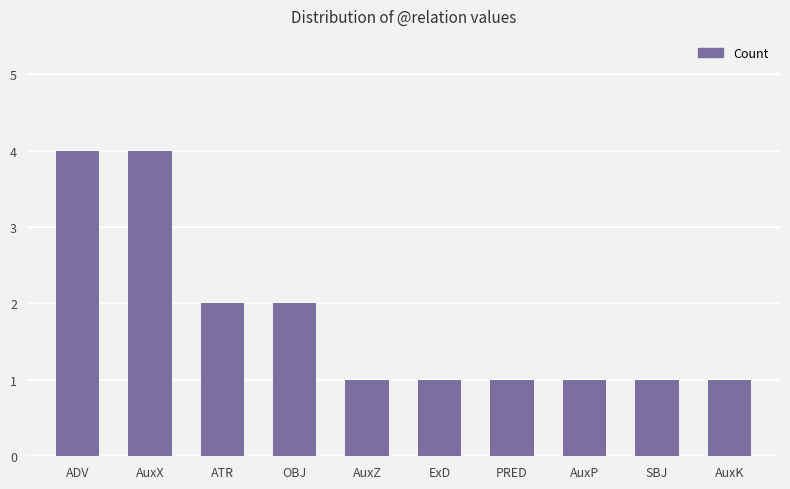

How many distinct data groups are displayed?

1